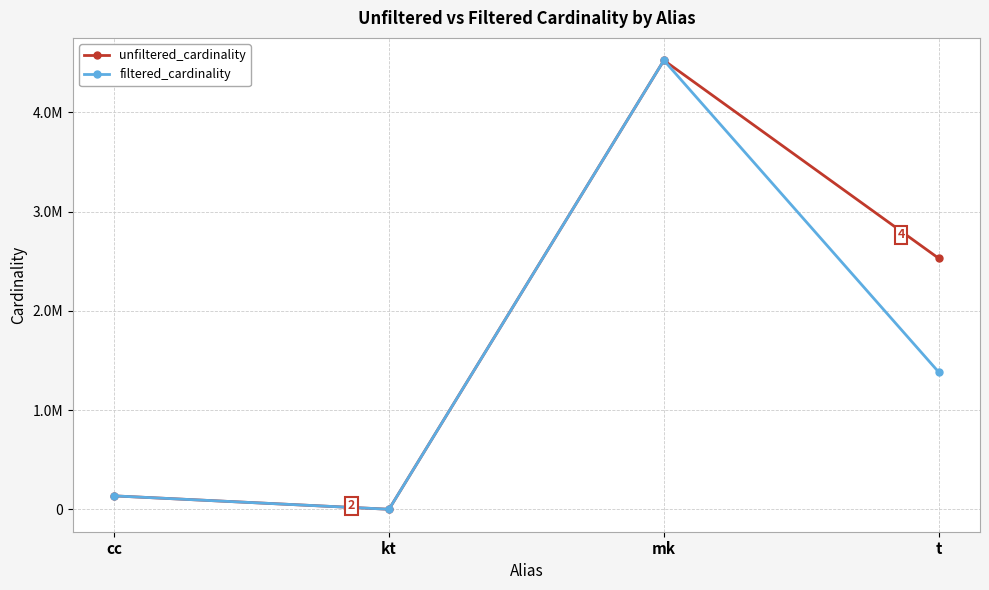

Is the value of unfiltered_cardinality at t greater than the value of filtered_cardinality at mk?

No